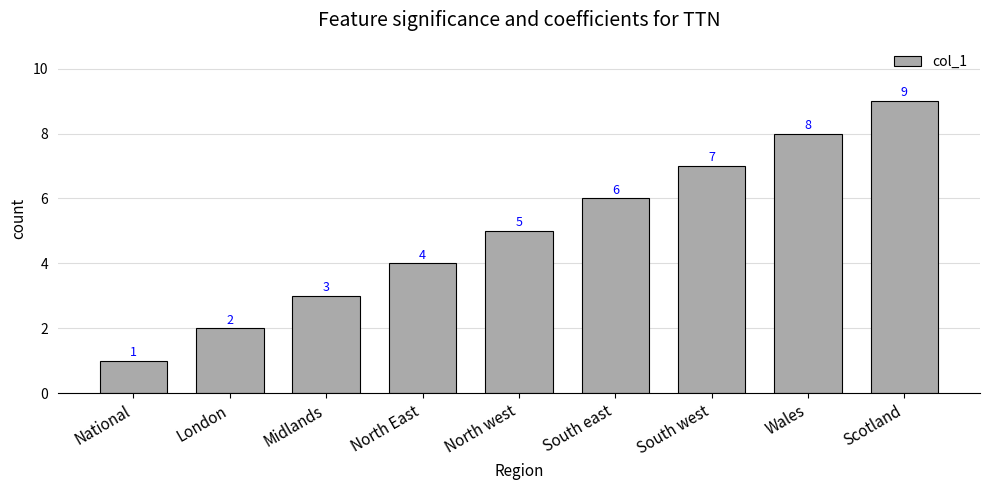

Reading left to right, list all the values displayed in this chart.

National=1	London=2	Midlands=3	North East=4	North west=5	South east=6	South west=7	Wales=8	Scotland=9